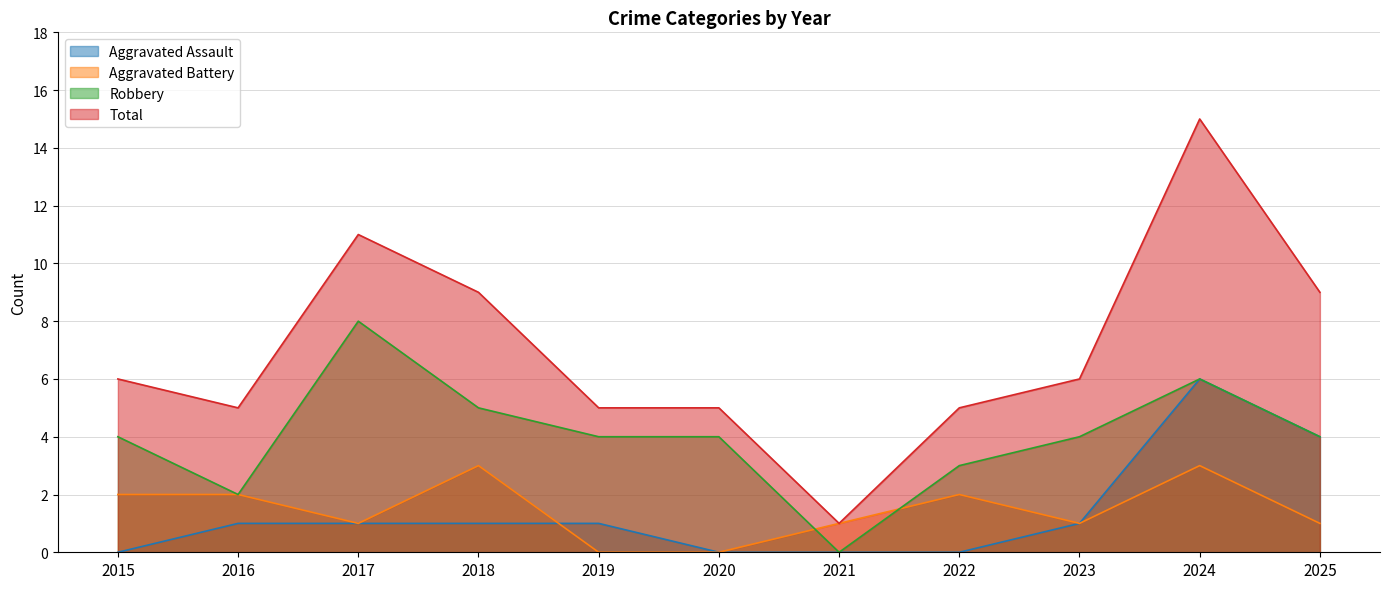

How many data points in Aggravated Assault are less than 1?

4